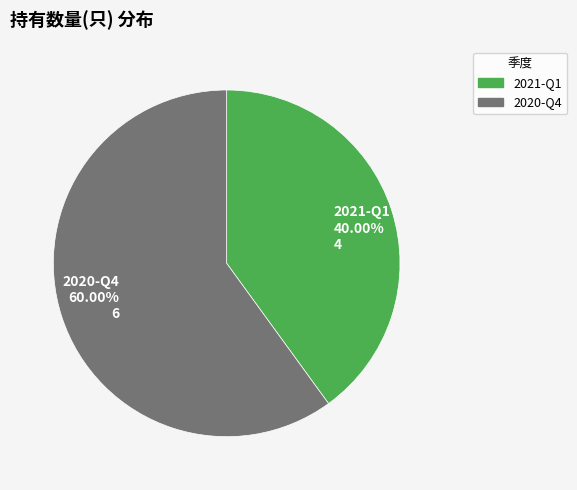

What percentage is the 2021-Q1 slice, to the nearest percent?

40%